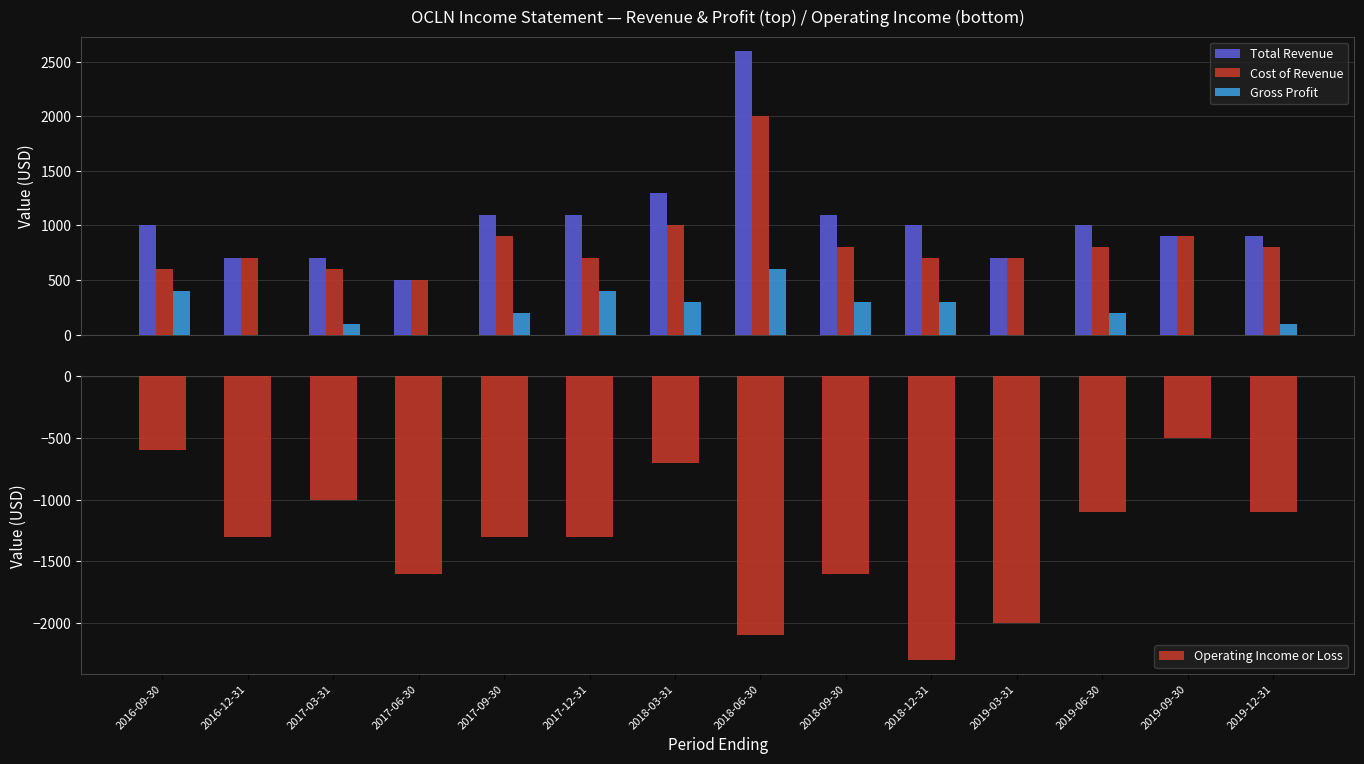

At how many categories does at least one series exceed -538?

14